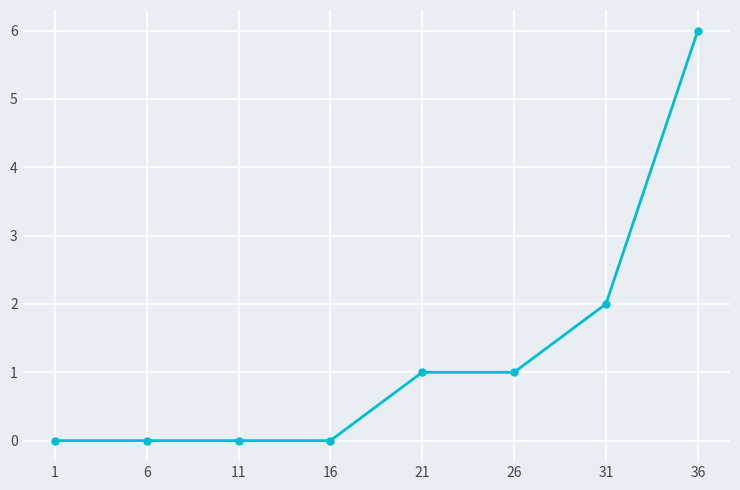

Is it true that the value at 36 is 1?

False